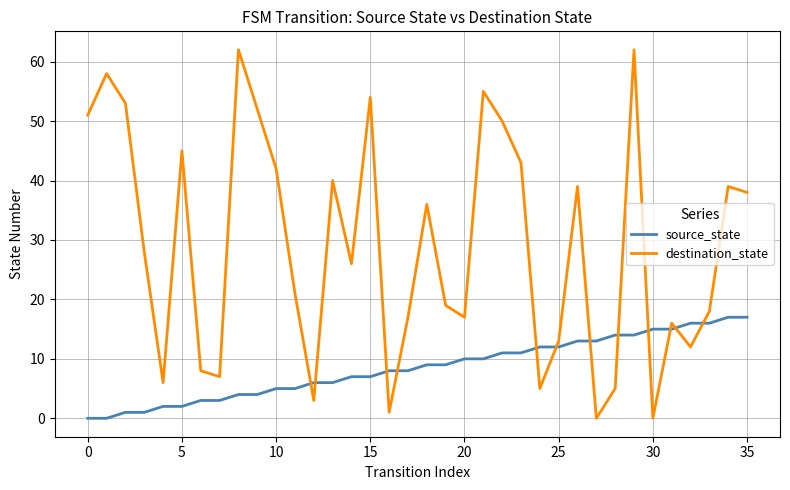

Which series has the widest spread of values?

destination_state